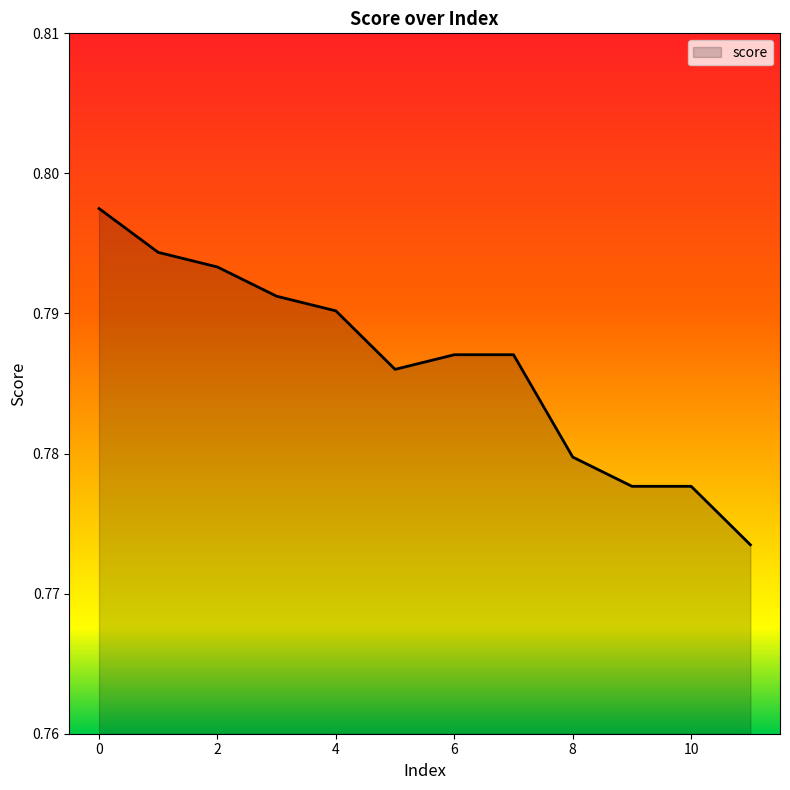

Reading left to right, extract all data points from this chart.

0.8	0.8	0.8	0.8	0.8	0.8	0.8	0.8	0.8	0.8	0.8	0.8